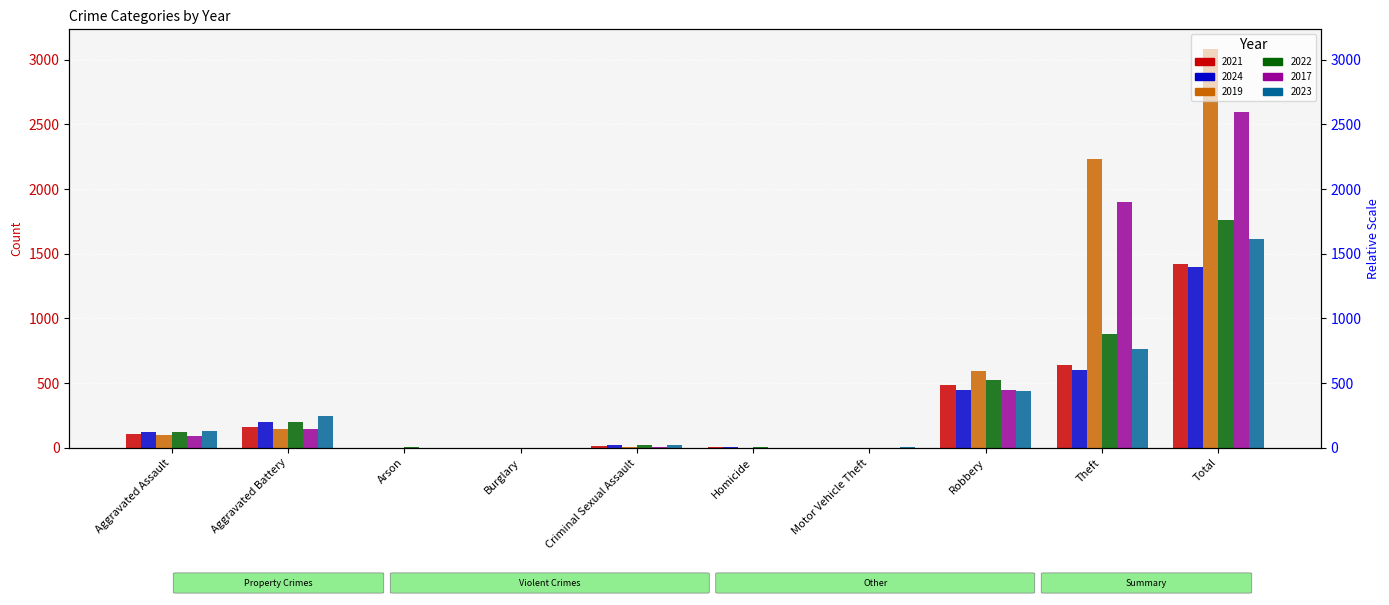

What are all the series names shown in the legend?

2021, 2024, 2019, 2022, 2017, 2023